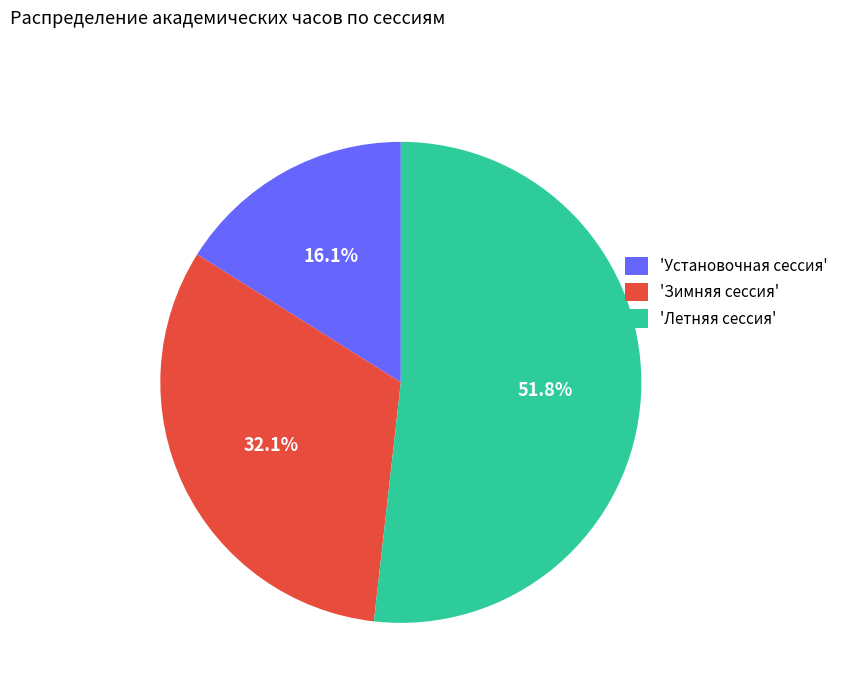

What is the ratio of the value at 'Летняя сессия' to the value at 'Зимняя сессия'?

1.6